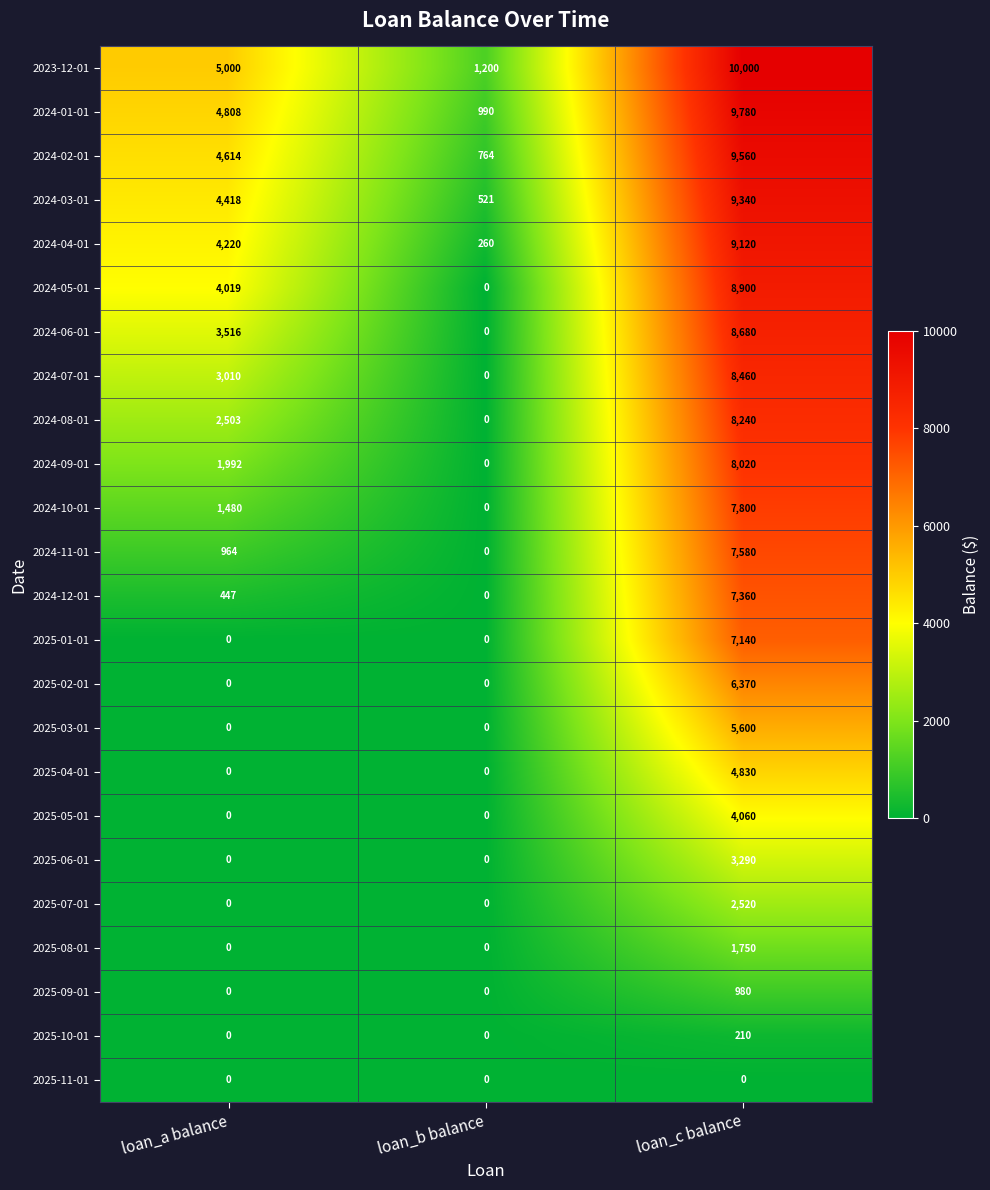

At how many categories does at least one series exceed 7796?

1